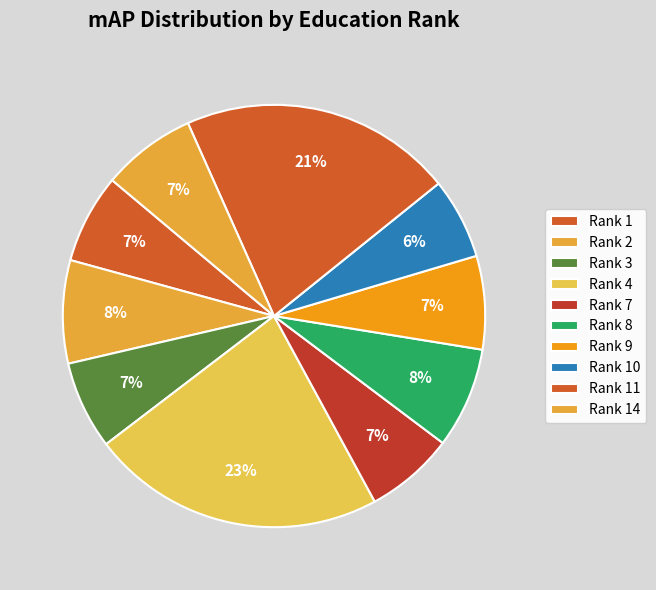

How many slices are in this pie chart?

10